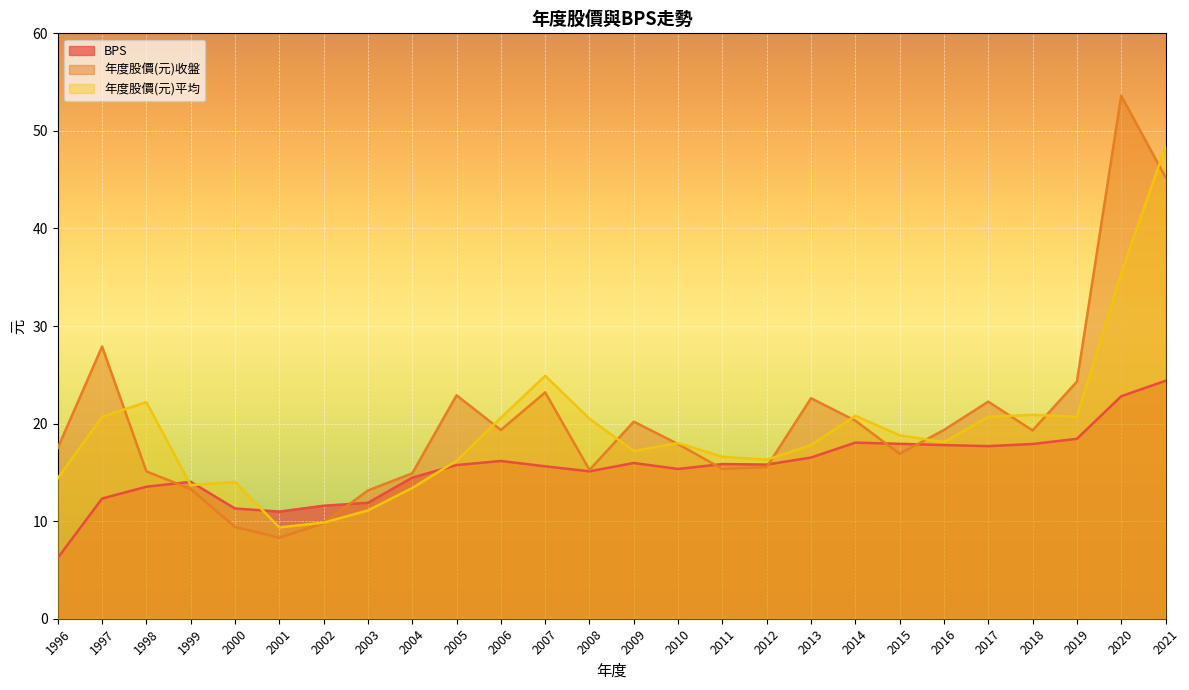

At which category is the sum across all series the highest?

2021